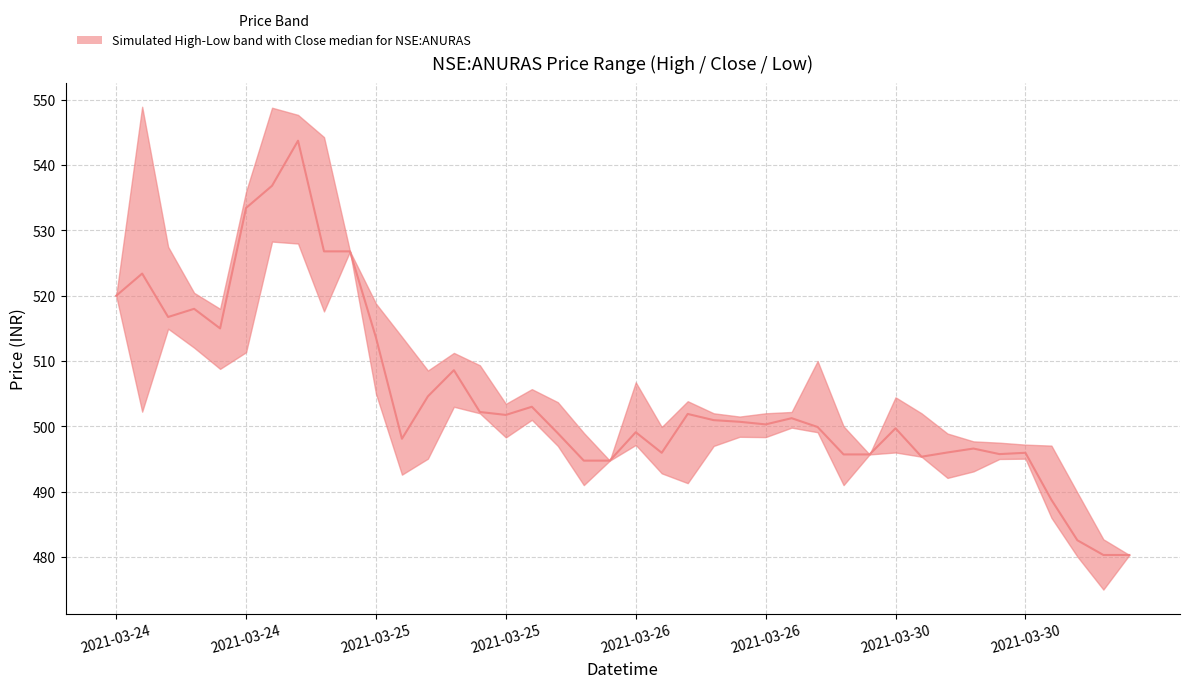

How many interior local valleys (lower than both neighbors) does the data have?

8